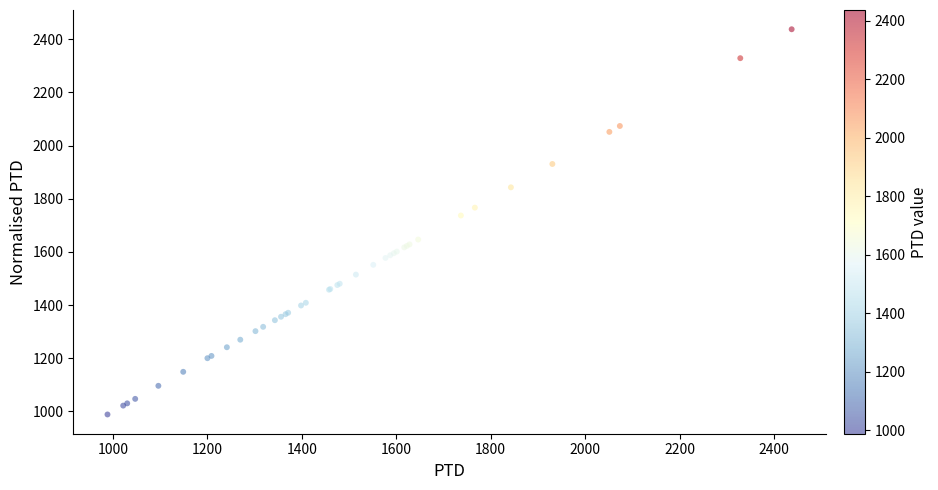

What Y value in the scatter plot is closest to 1712?

1736.9